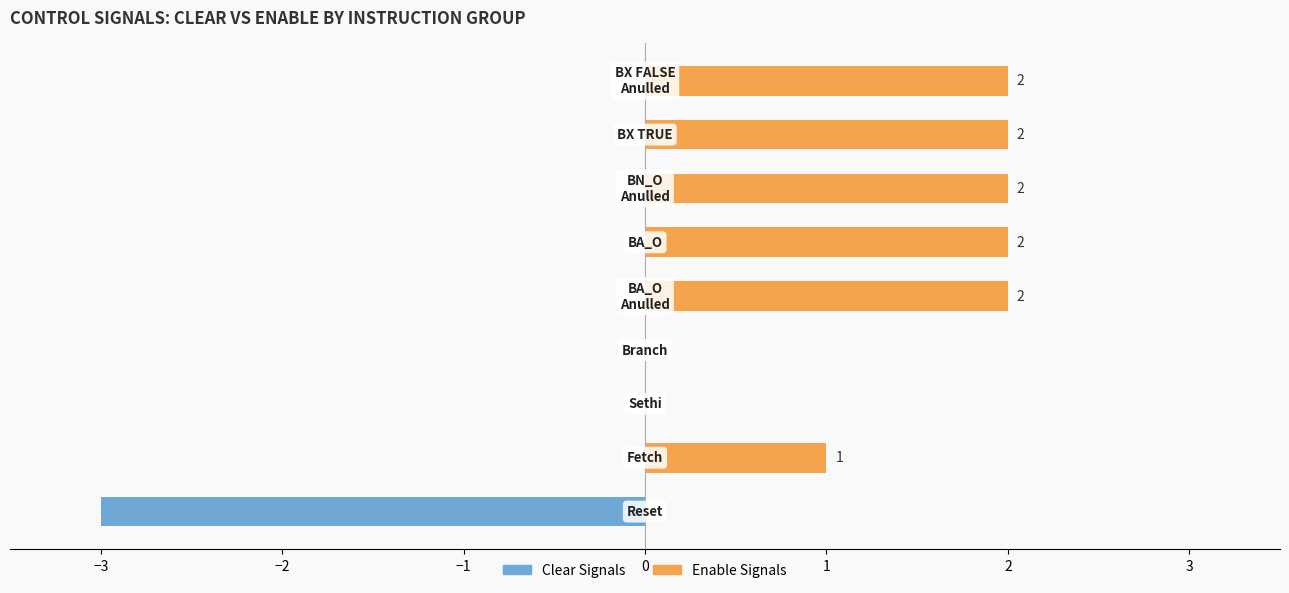

List the series in order of their peak value, highest first.

Enable Signals, Clear Signals